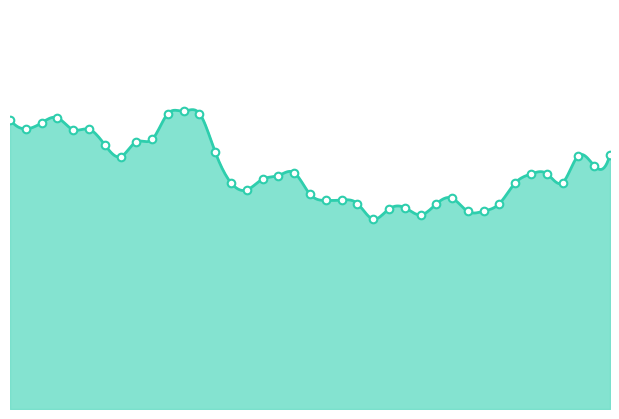

Which has a higher value, 12/03 or 12/17?

12/03